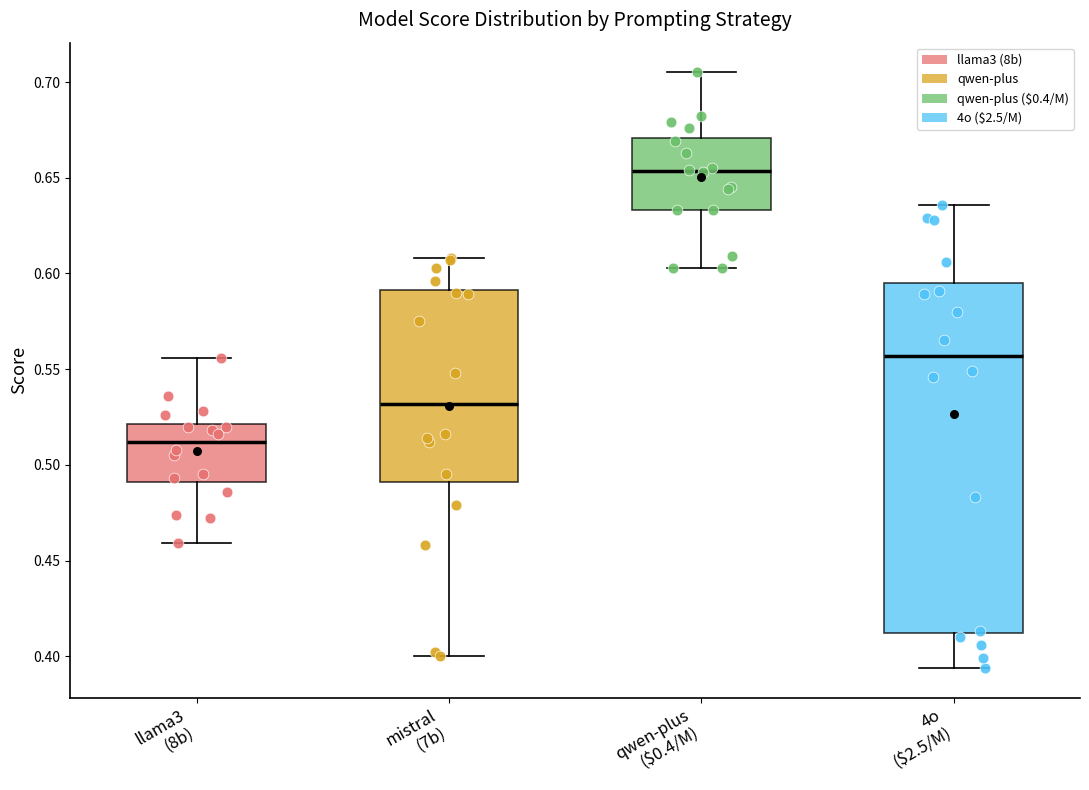

Where is the upper edge of the box for llama3 (8b) on the y-axis? The values are not printed on the chart, so give them approximately, as read against the axis.

0.520